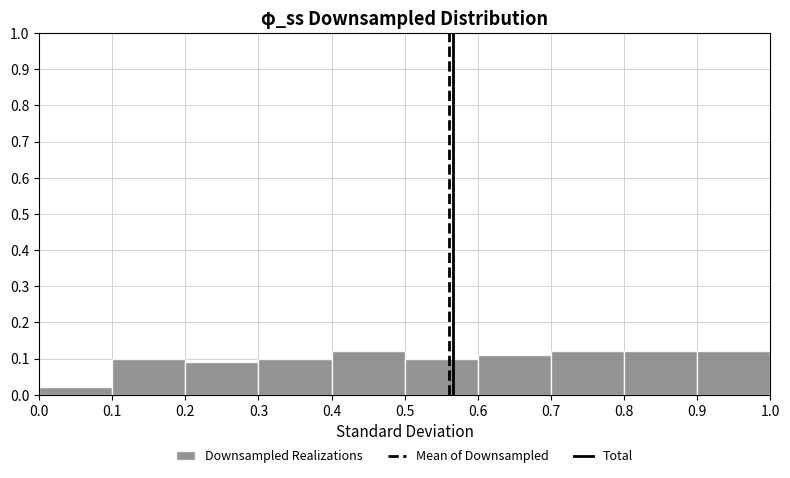

What is the height of the bar covering 0.8 to 0.9 on the x-axis? The values are not printed on the chart, so give them approximately, as read against the axis.

0.12